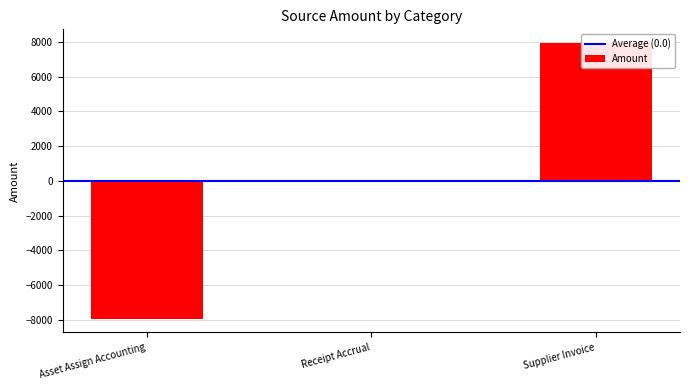

Which label corresponds to the largest value in the chart?

Supplier Invoice